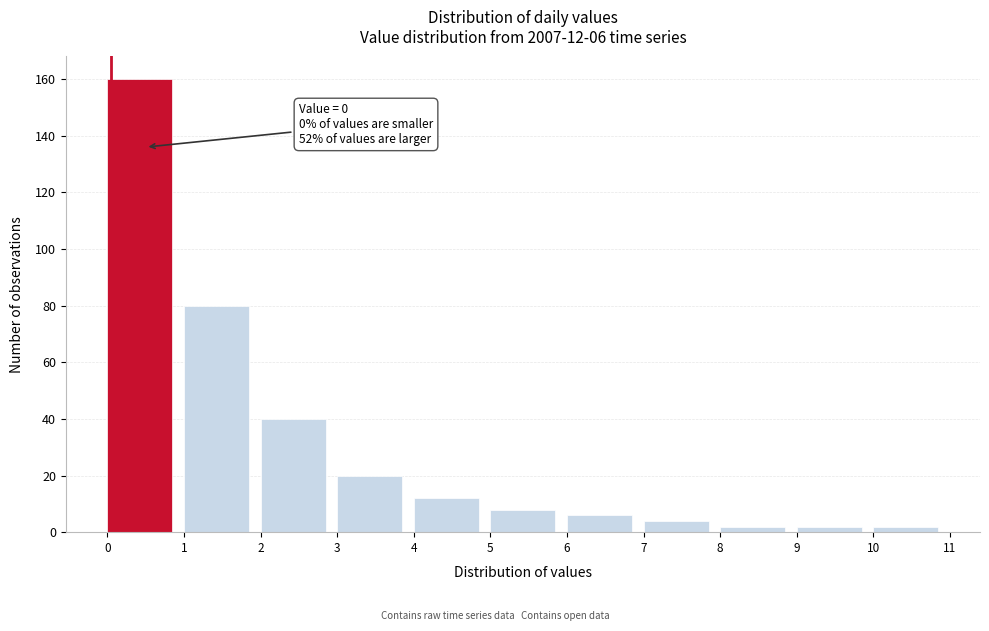

Which range on the x-axis has the tallest bar?

0 to 1